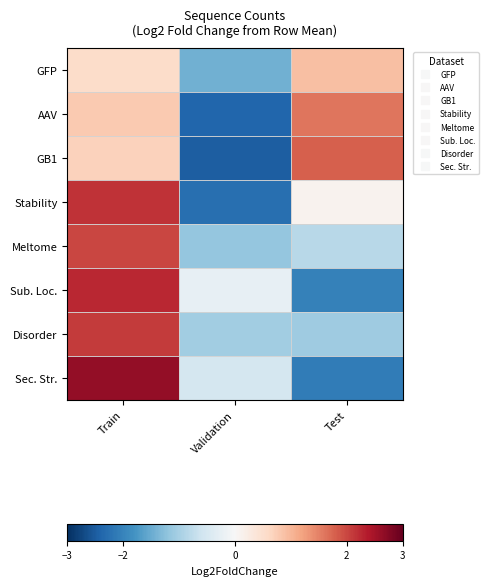

At Train, list the series in order from largest to smallest.

Sec. Str., Sub. Loc., Stability, Disorder, Meltome, AAV, GB1, GFP